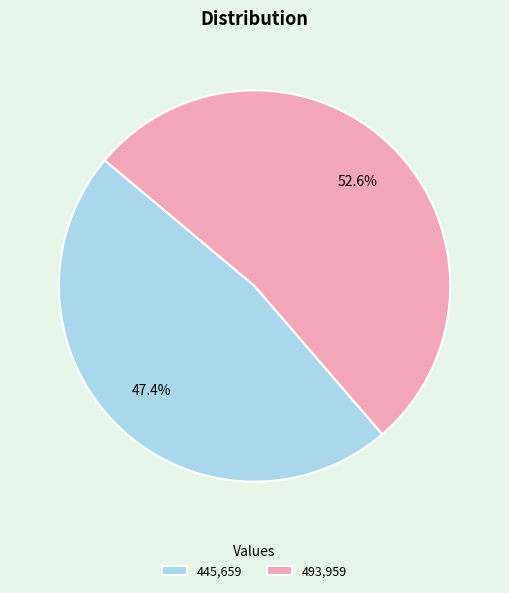

Count the number of slices in the pie.

2